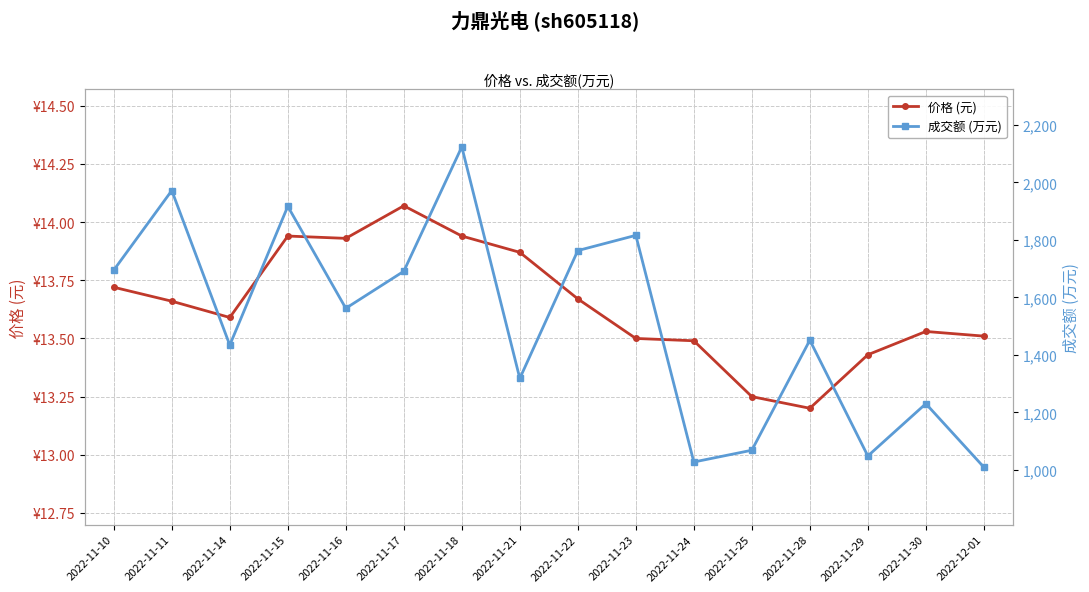

Where is the first local minimum for 价格 (元)?

2022-11-14